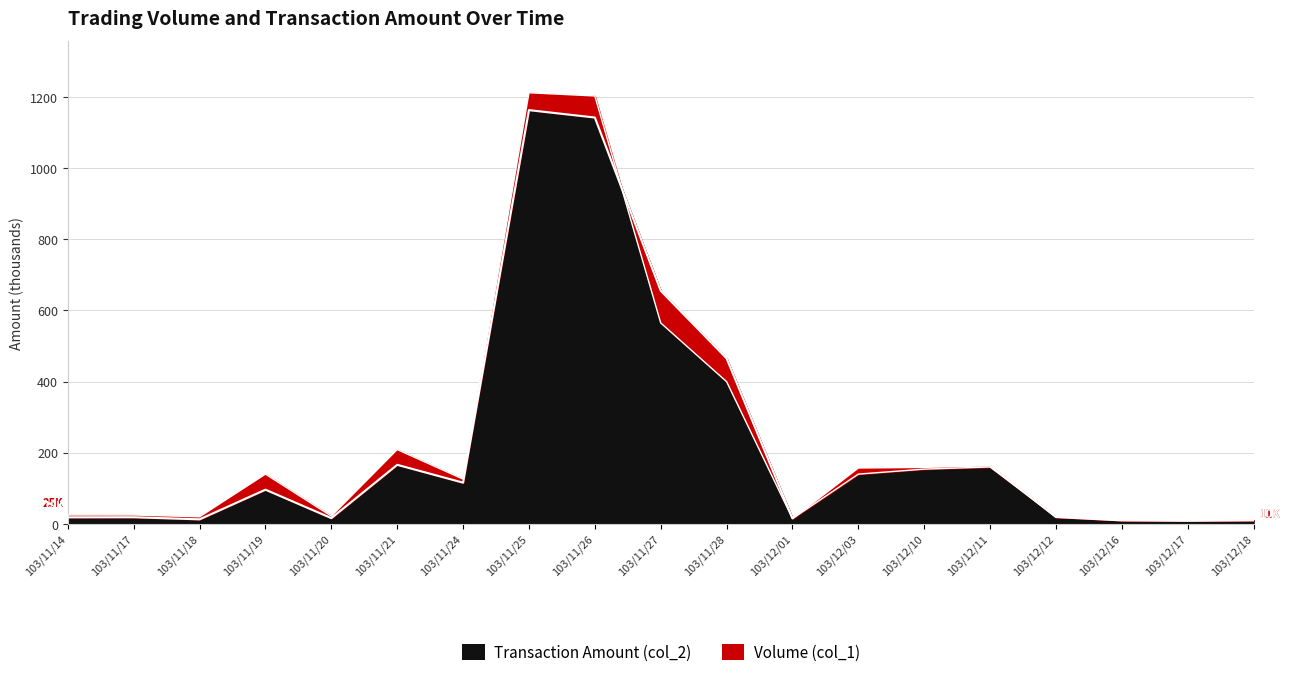

What is the lowest value of the Volume (col_1) series?

10.0